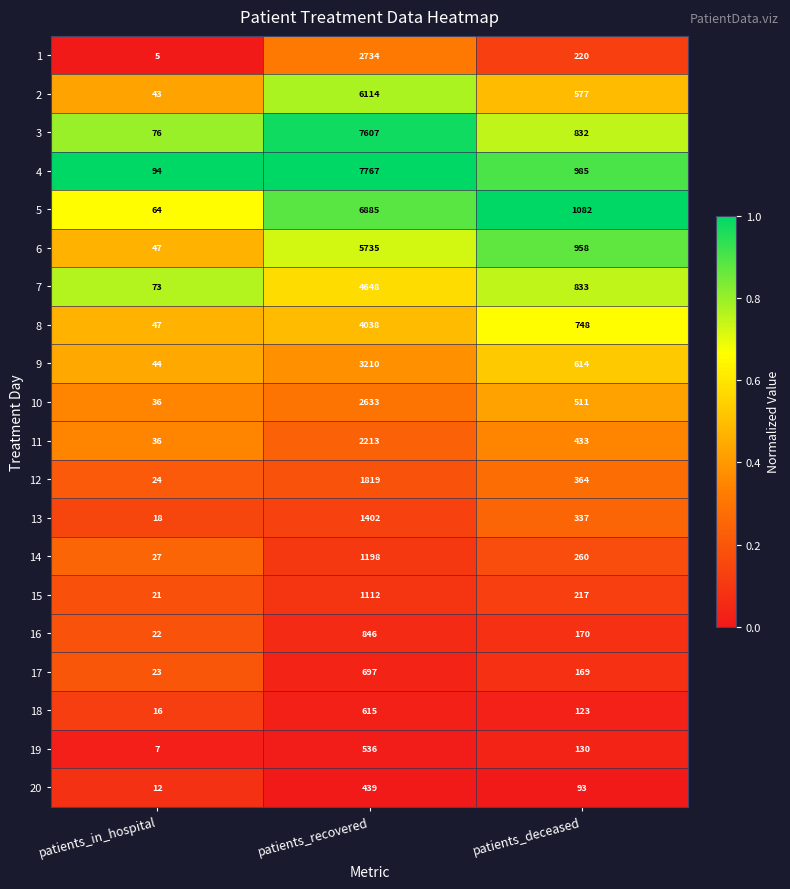

What is the difference between the maximum and second lowest values in the 20 series?

346